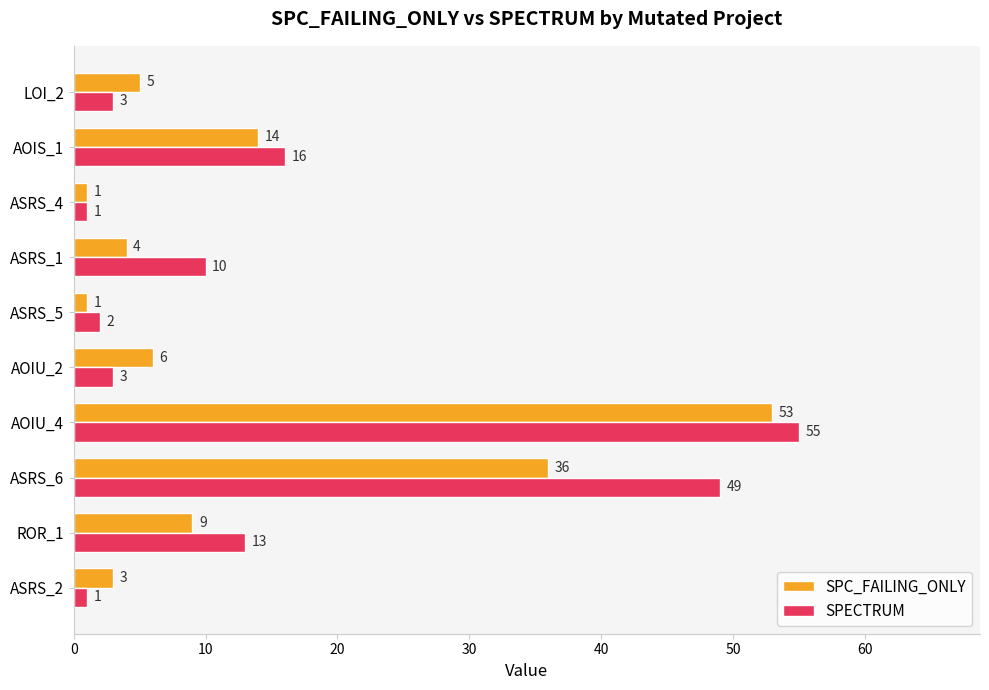

What is the sum of all SPC_FAILING_ONLY values?

132